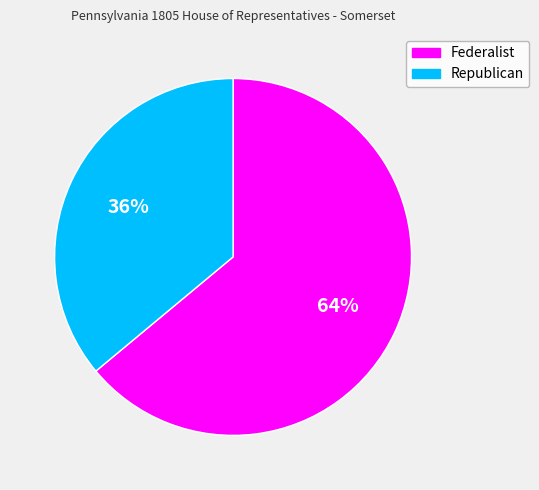

To the nearest percent, what is the difference between the largest and smallest slice percentages?

28%